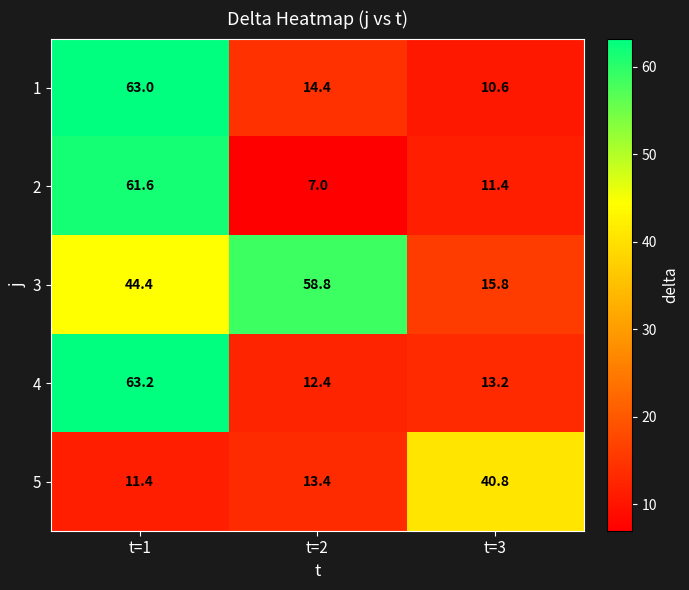

Rank the series at t=3 from highest to lowest value.

5, 3, 4, 2, 1